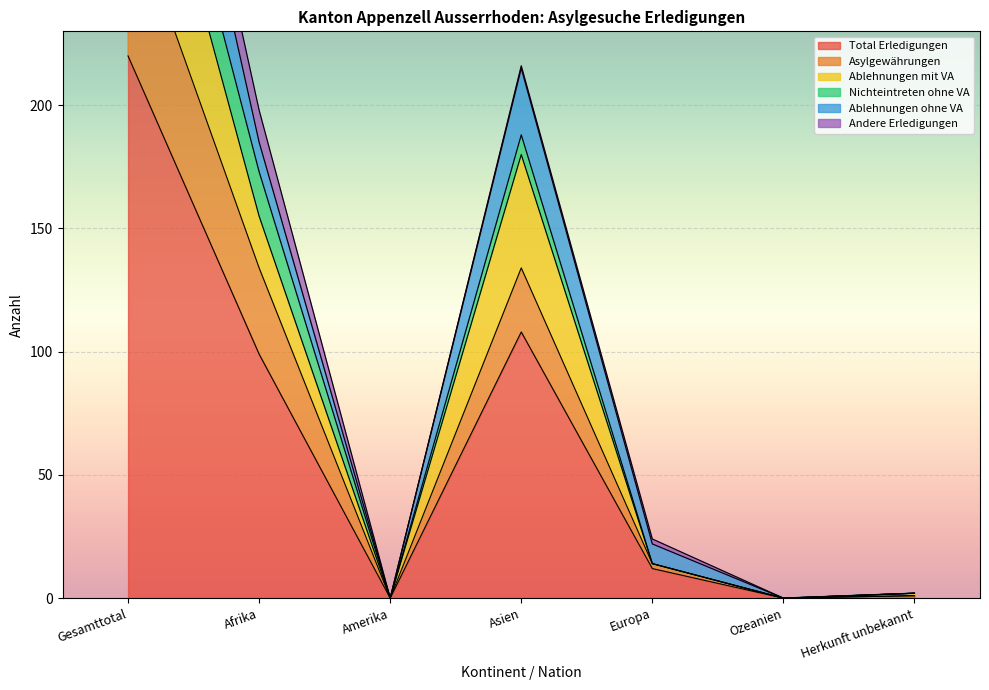

Which category has the highest value in the Ablehnungen ohne VA series?

Gesamttotal